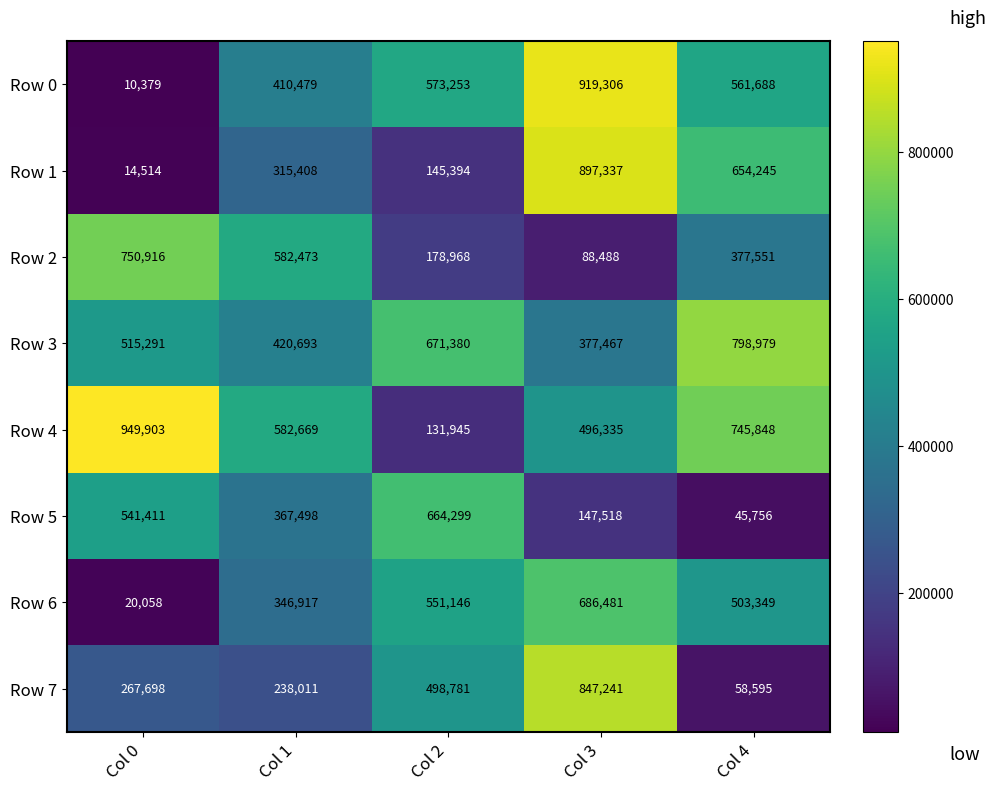

Which series has the widest spread of values?

Row 0